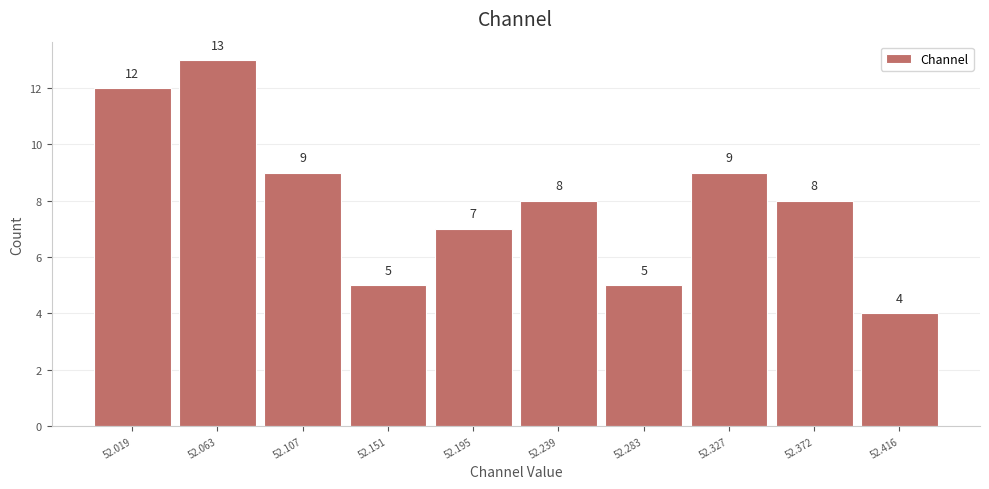

Reading right to left, list all the values displayed in this chart.

4	8	9	5	8	7	5	9	13	12